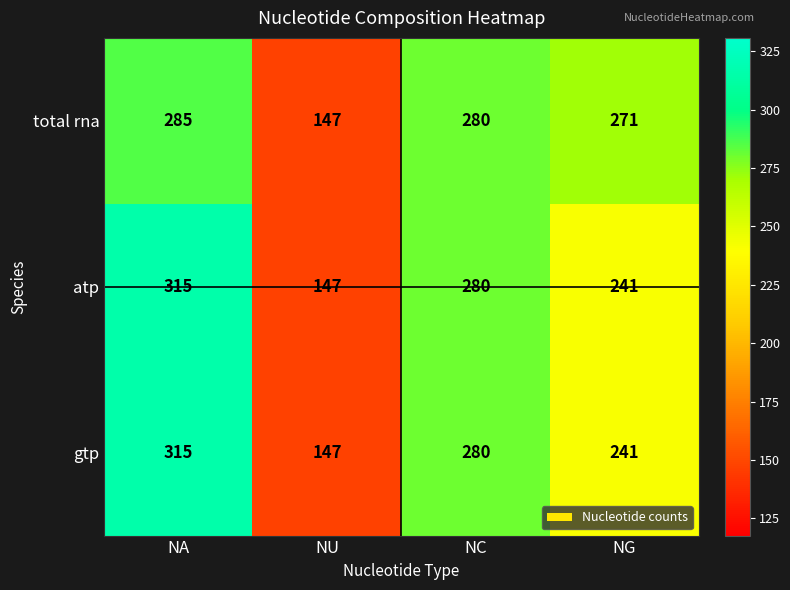

Reading left to right, what are all the values shown in this chart?

total rna: NA=285	NU=147	NC=280	NG=271
atp: NA=315	NU=147	NC=280	NG=241
gtp: NA=315	NU=147	NC=280	NG=241